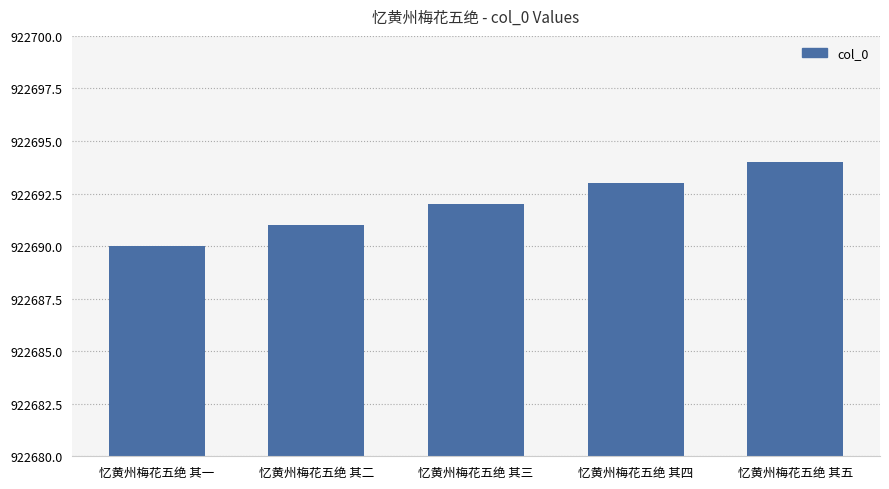

Are the bars grouped side by side (vs. stacked)?

No